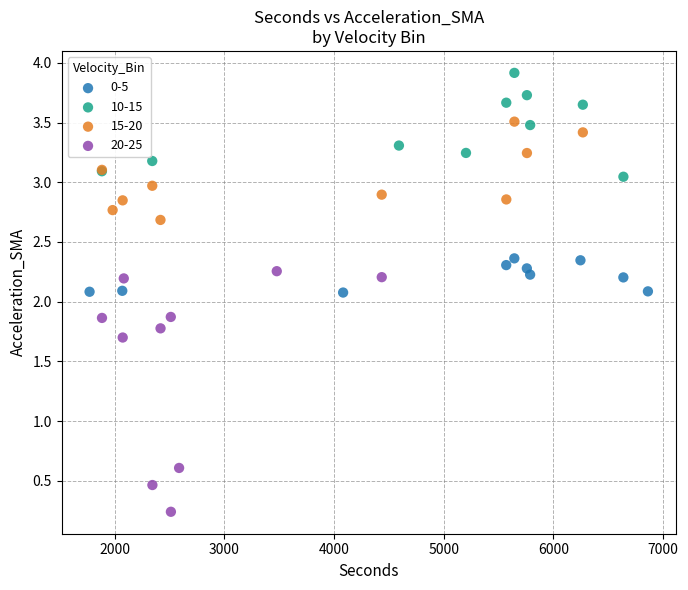

Which series reaches the maximum Y coordinate?

10-15